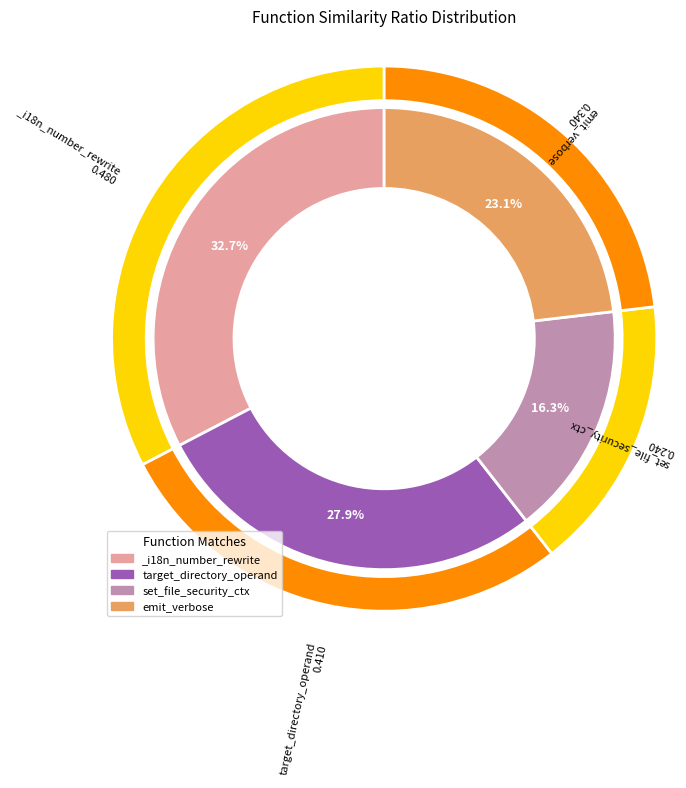

Does any single category account for the majority?

No